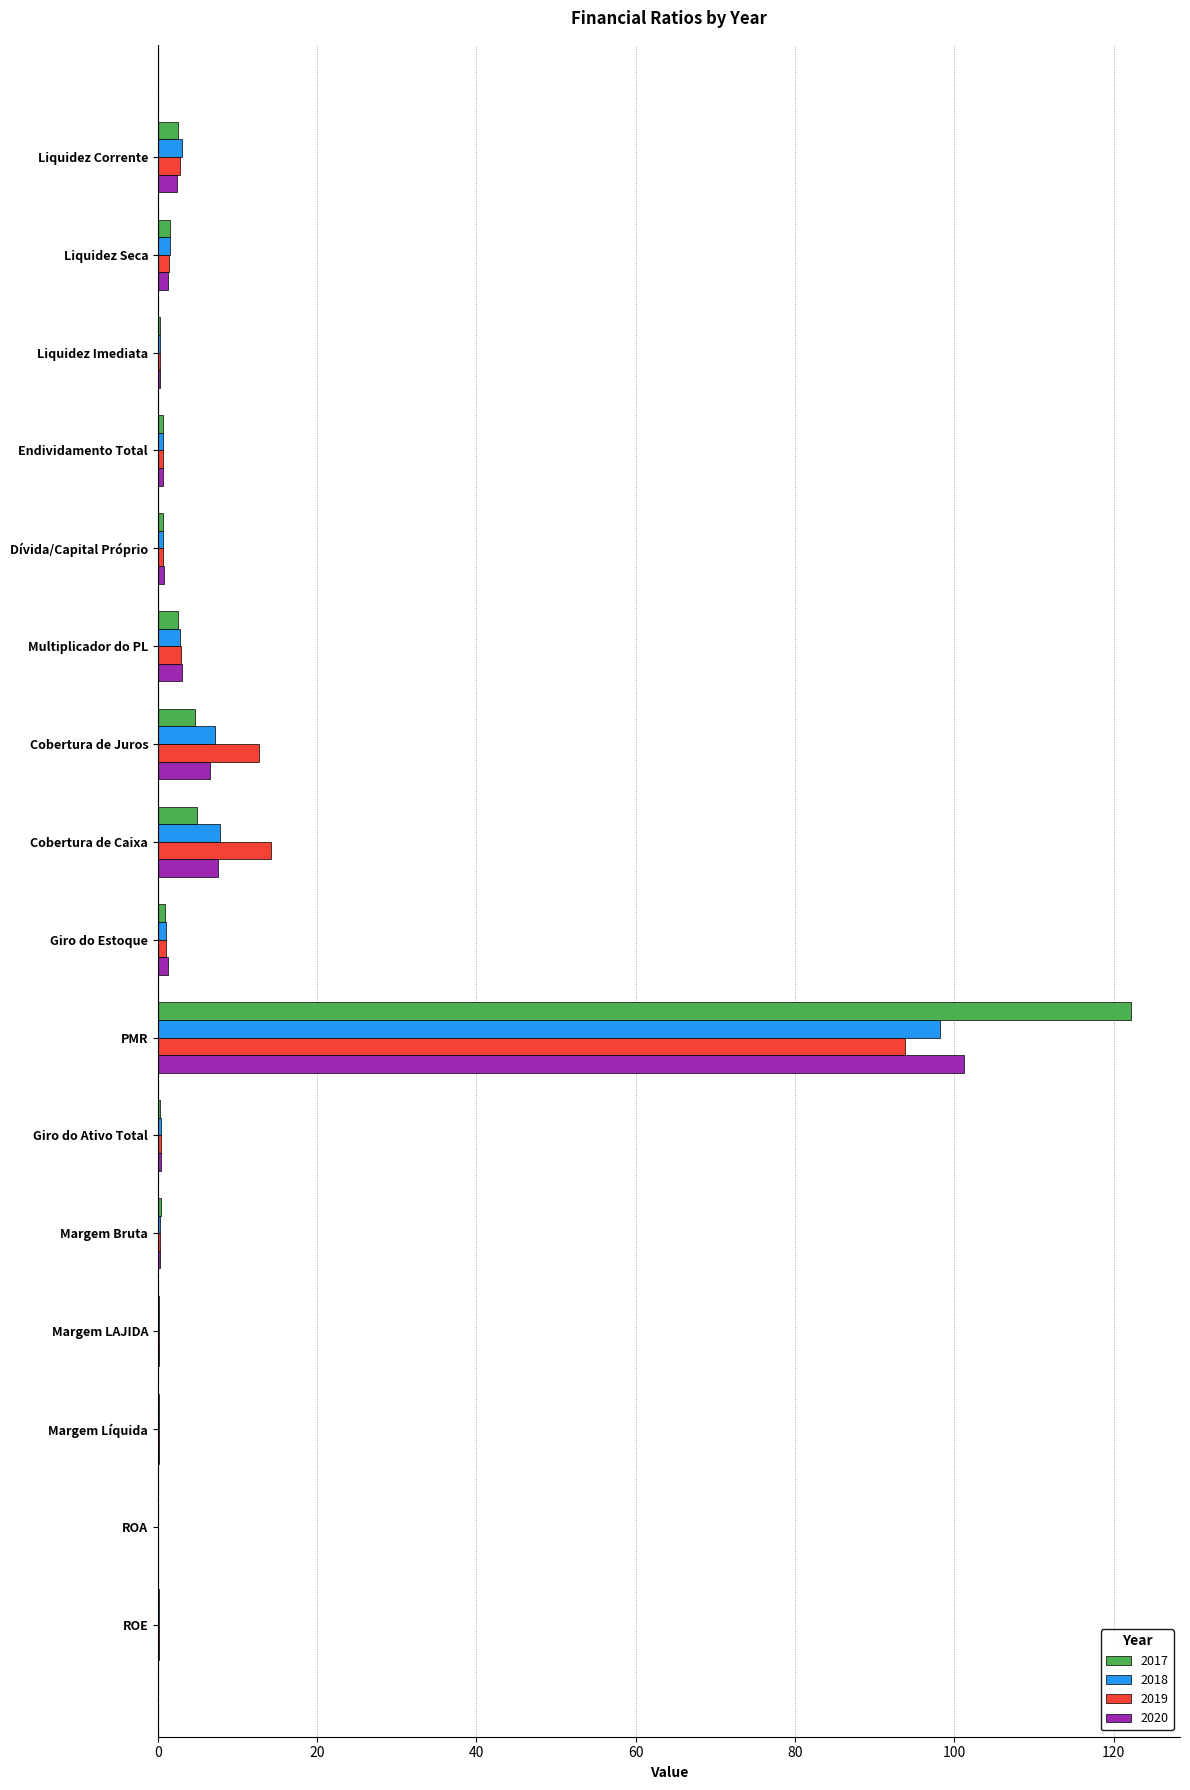

What is the sum of the 2018 values at PMR and ROA?

98.2